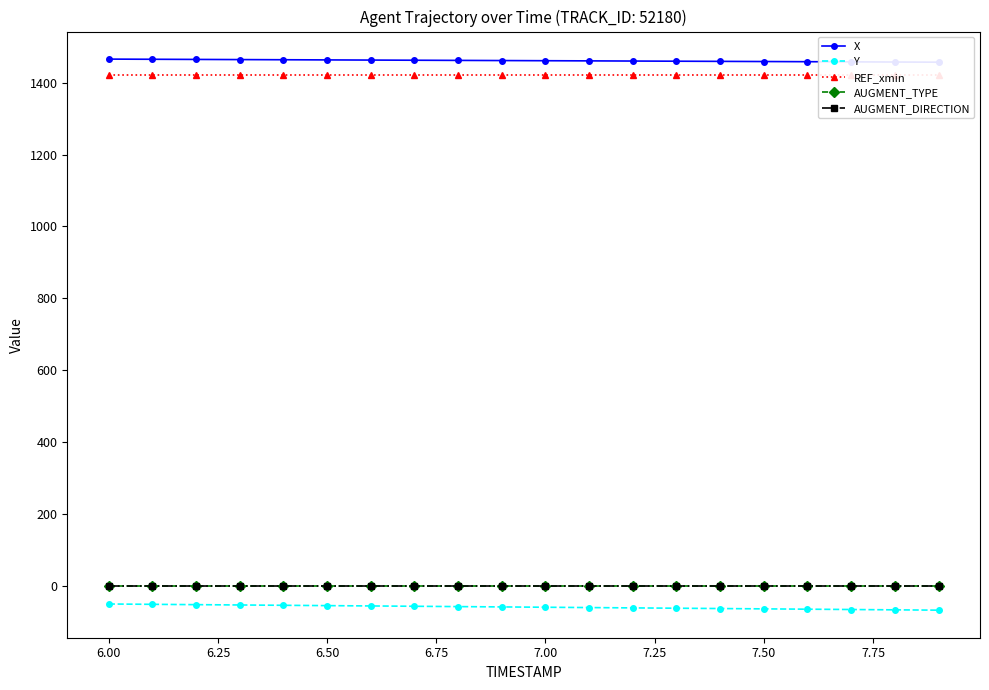

Rank the series by their maximum value, from lowest to highest.

Y, AUGMENT_DIRECTION, AUGMENT_TYPE, REF_xmin, X